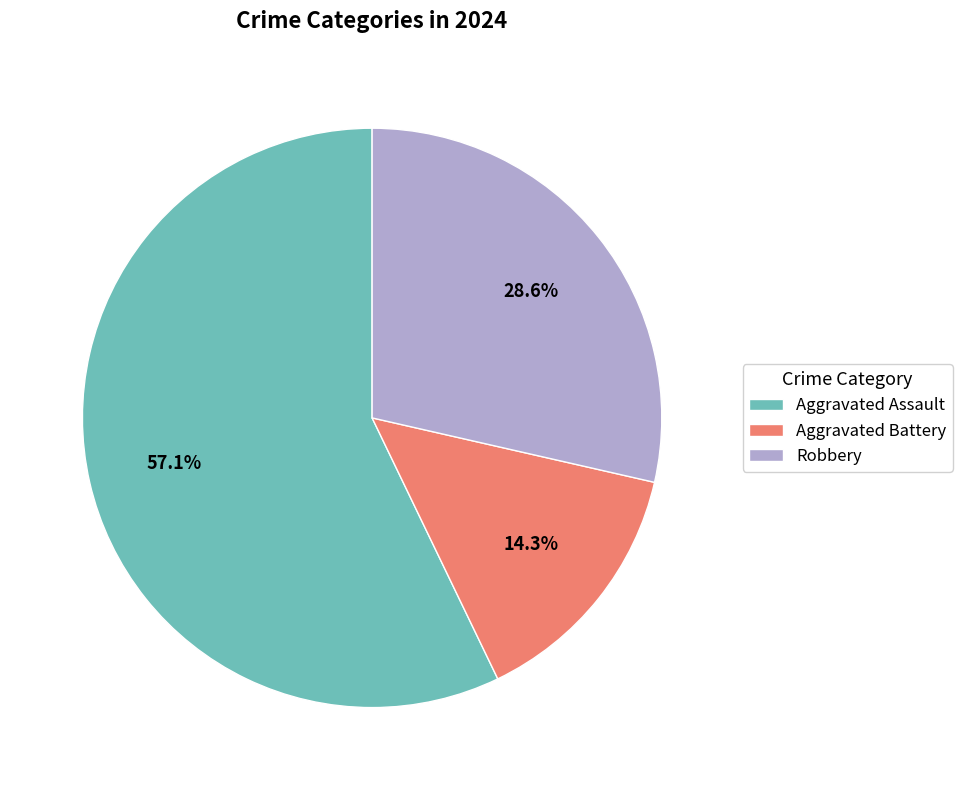

To the nearest percent, what percentage of the pie is Aggravated Assault?

57%